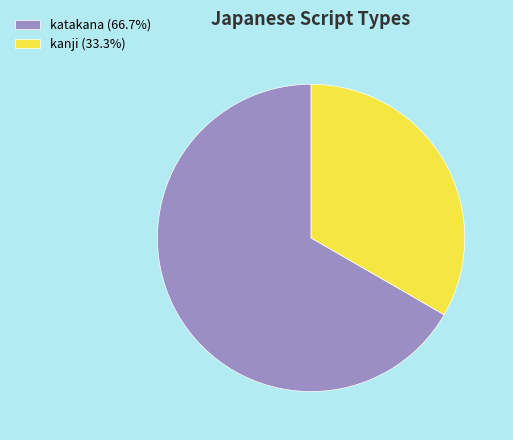

Does katakana (66.7%) represent more than half of the total?

Yes